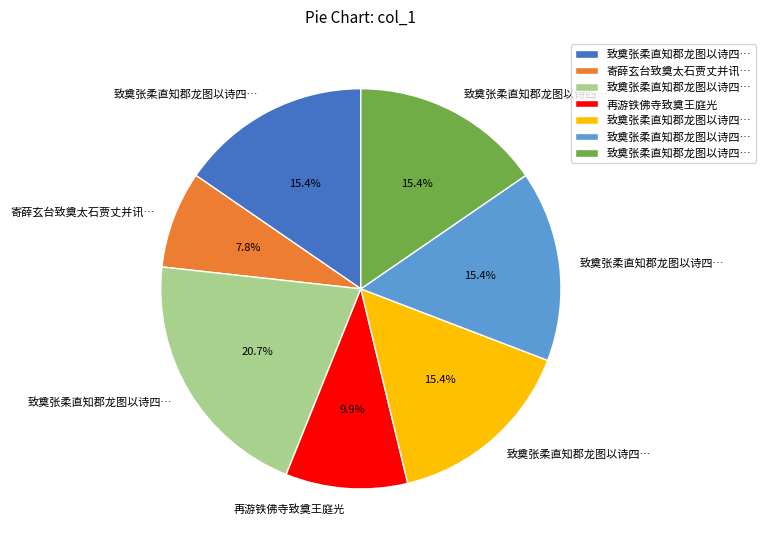

Is there a majority slice in this chart?

No